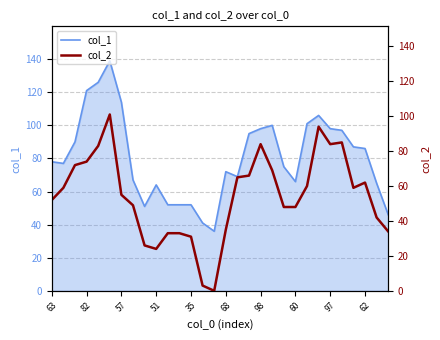

True or false: col_1 has a value of 167 at 57.

False